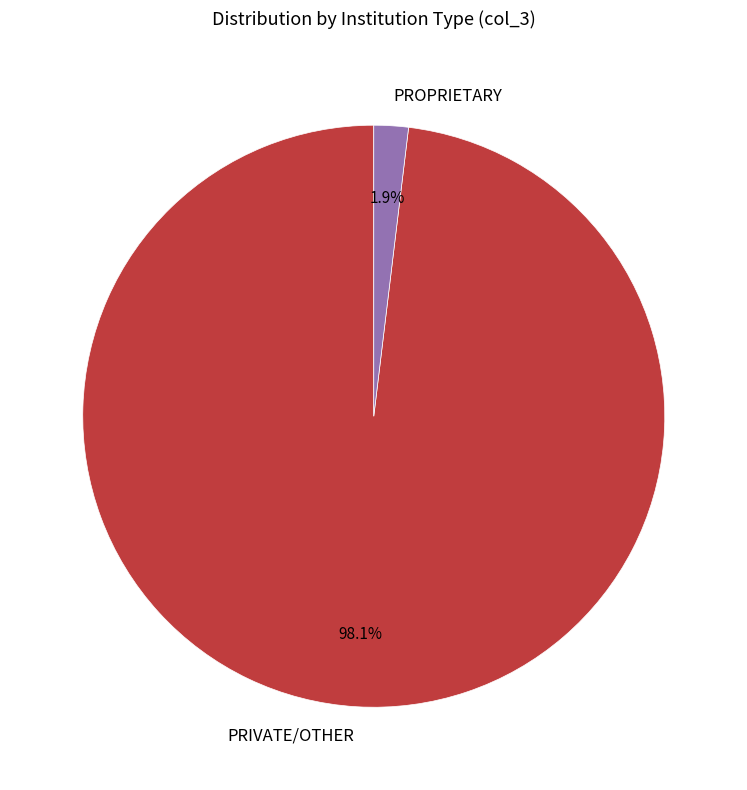

Rank the categories by value from highest to lowest.

PRIVATE/OTHER, PROPRIETARY